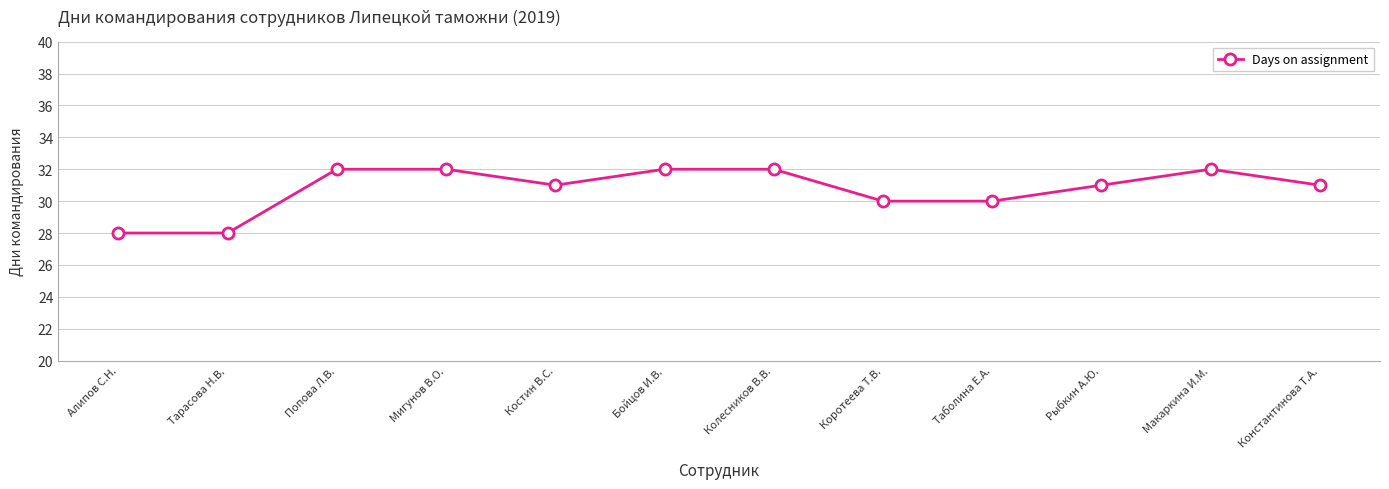

What is the label of the 12th point from the left?

Константинова Т.А.